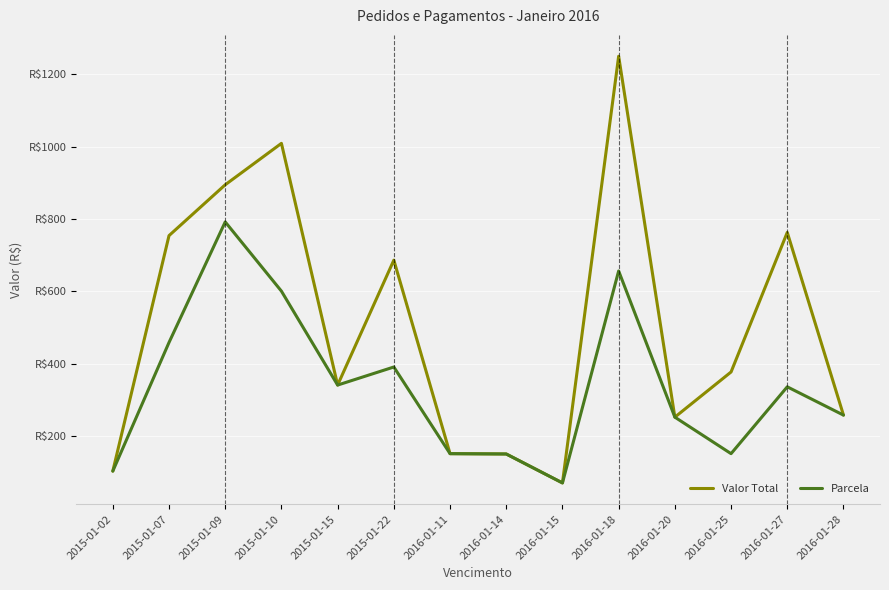

Is this an area chart (filled region under the line)?

No